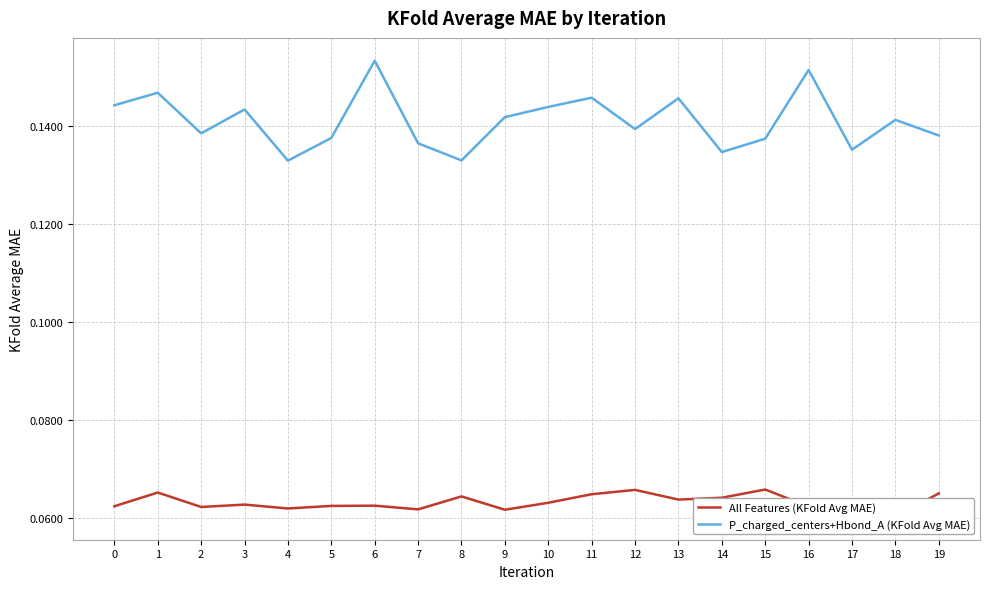

What is the sum of all All Features (KFold Avg MAE) values?

1.3